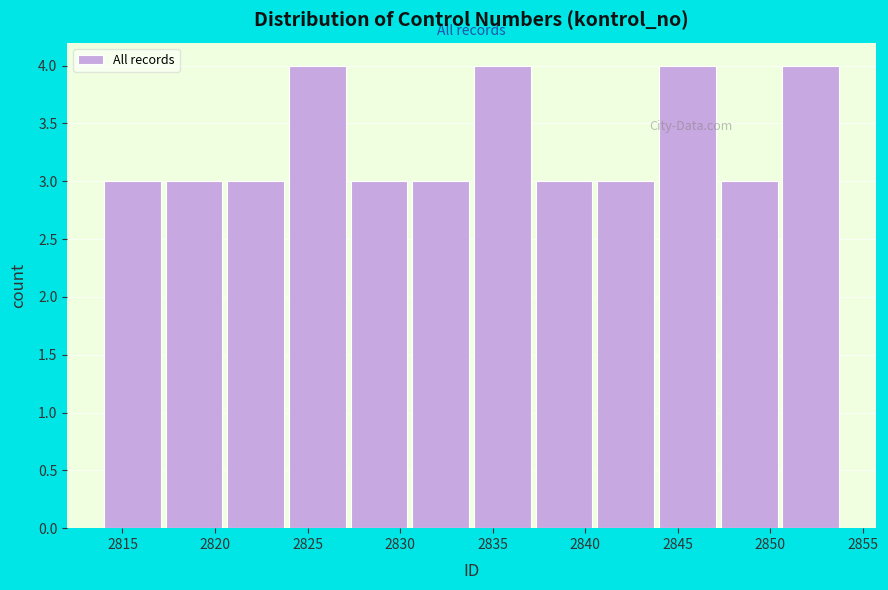

Reading left to right, transcribe this chart: for each bar, give the range it covers on the x-axis and its height. Neither the bar edges nor the heights are printed on the chart, so give them approximately, as read against the axes.

2814.0 to 2817.5: 3
2817.5 to 2820.5: 3
2820.5 to 2824.0: 3
2824.0 to 2827.5: 4
2827.5 to 2830.5: 3
2830.5 to 2834.0: 3
2834.0 to 2837.5: 4
2837.5 to 2840.5: 3
2840.5 to 2844.0: 3
2844.0 to 2847.5: 4
2847.5 to 2850.5: 3
2850.5 to 2854.0: 4